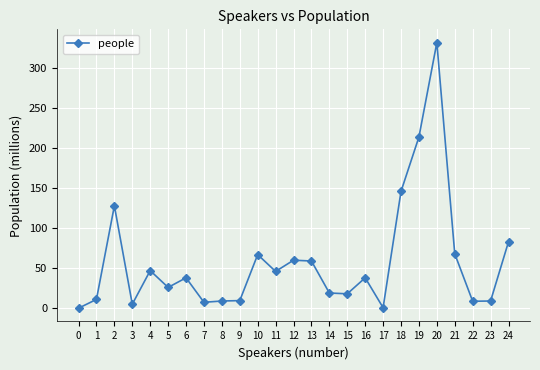

At which category does the data reach its first local valley?

3